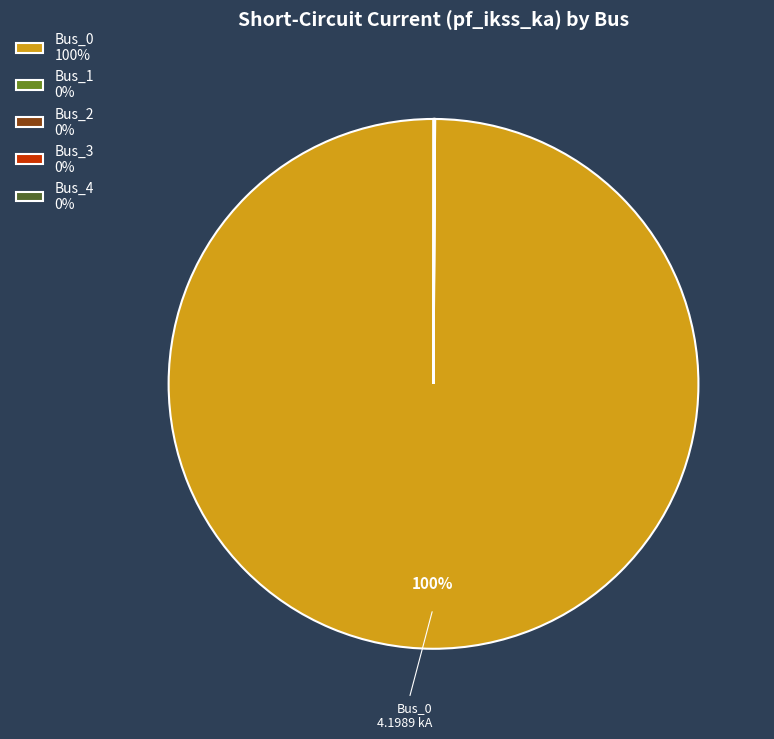

Is Bus_0 100% the majority of the pie?

Yes